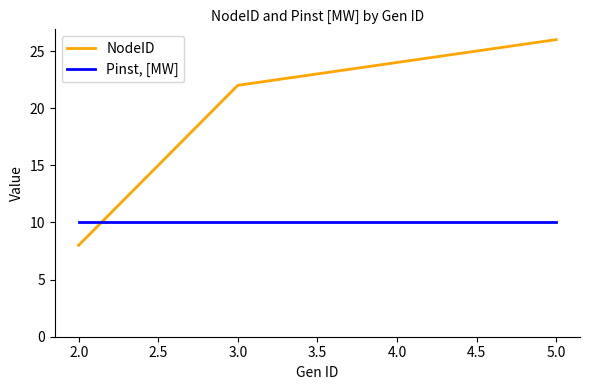

Is it true that Pinst, [MW] equals 3 at 2.0?

False